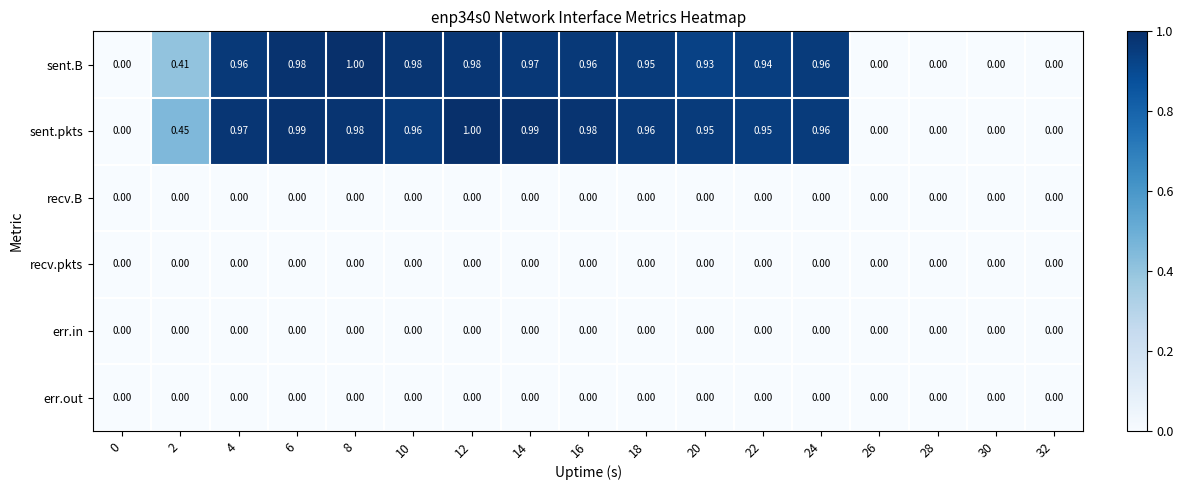

Between 6 and 12, which series saw the biggest shift?

sent.pkts